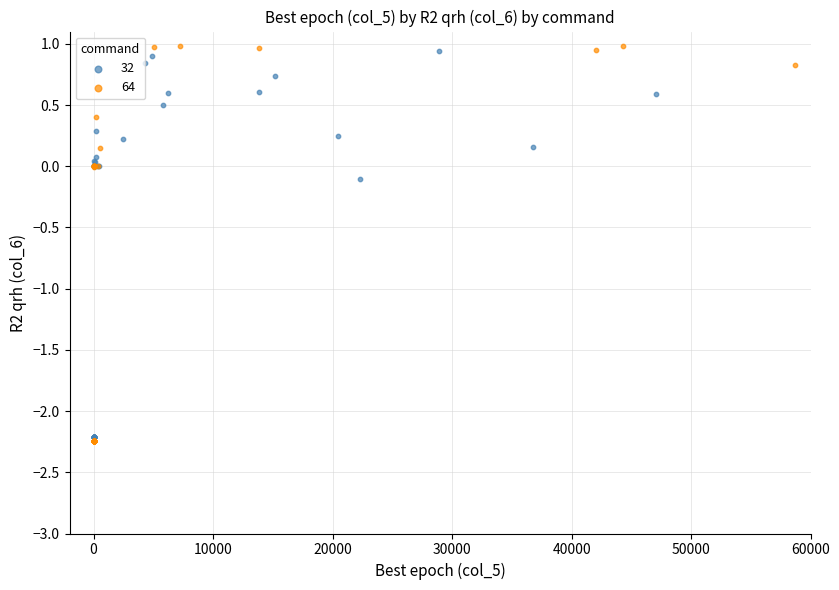

Which series has the widest spread of Y values?

64